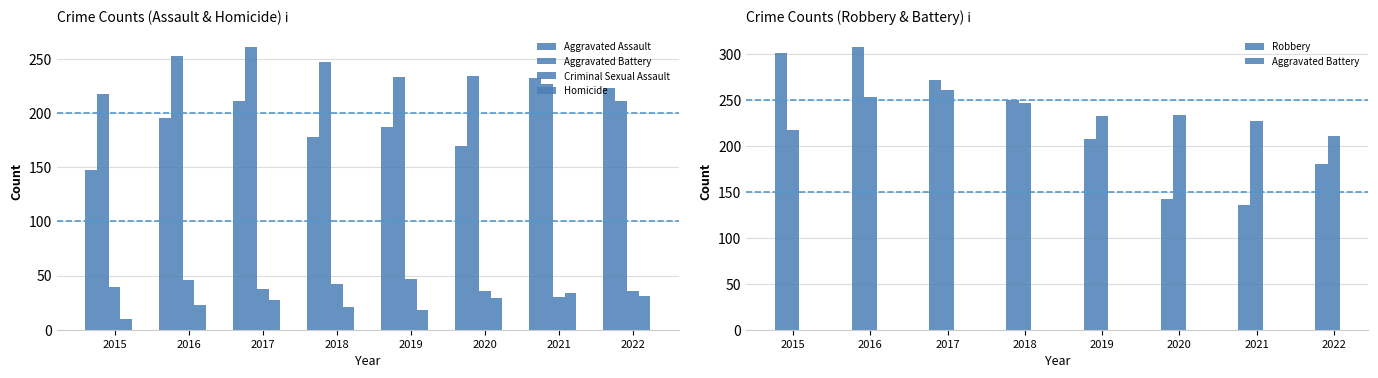

Reading right to left, extract all data points from this chart.

Aggravated Assault: 2022=223	2021=232	2020=170	2019=187	2018=178	2017=211	2016=195	2015=147
Aggravated Battery: 2022=211	2021=227	2020=234	2019=233	2018=247	2017=261	2016=253	2015=218
Criminal Sexual Assault: 2022=36	2021=30	2020=36	2019=47	2018=42	2017=38	2016=46	2015=39
Homicide: 2022=31	2021=34	2020=29	2019=18	2018=21	2017=27	2016=23	2015=10
Robbery: 2022=180	2021=136	2020=142	2019=208	2018=250	2017=272	2016=308	2015=301